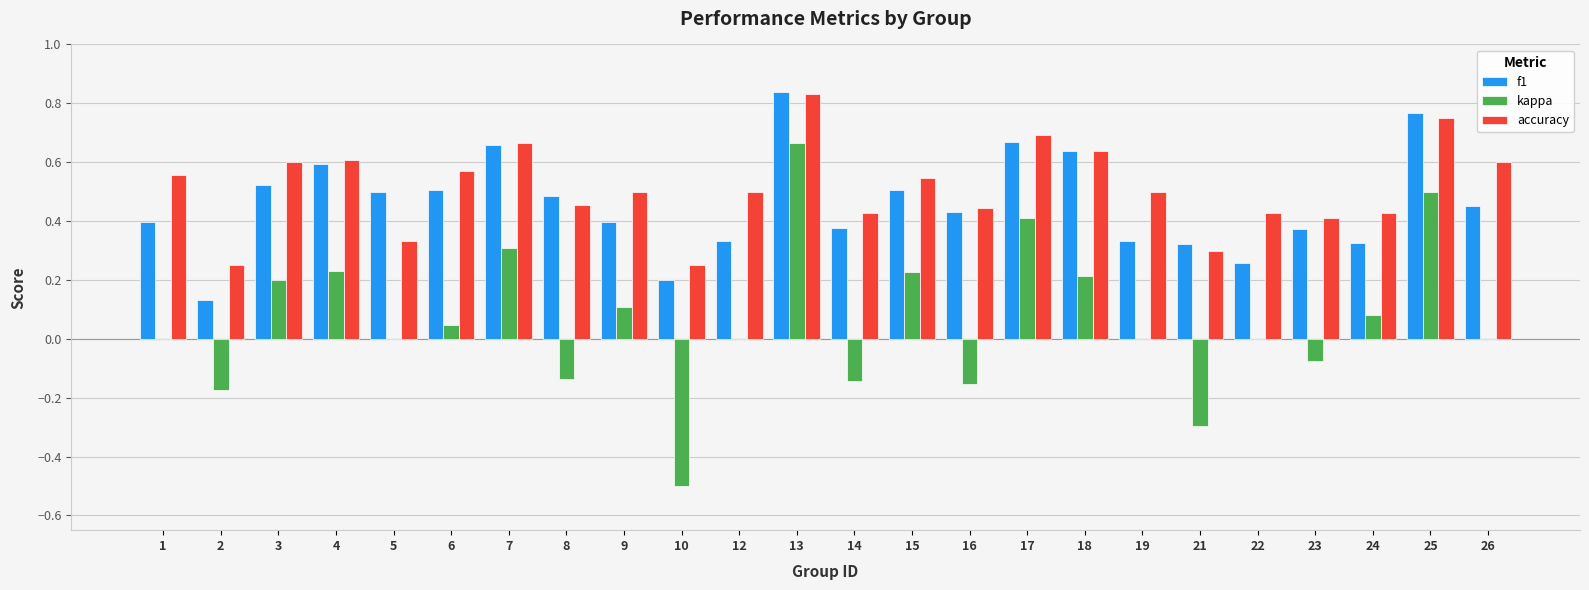

Which category has the highest value in the accuracy series?

13